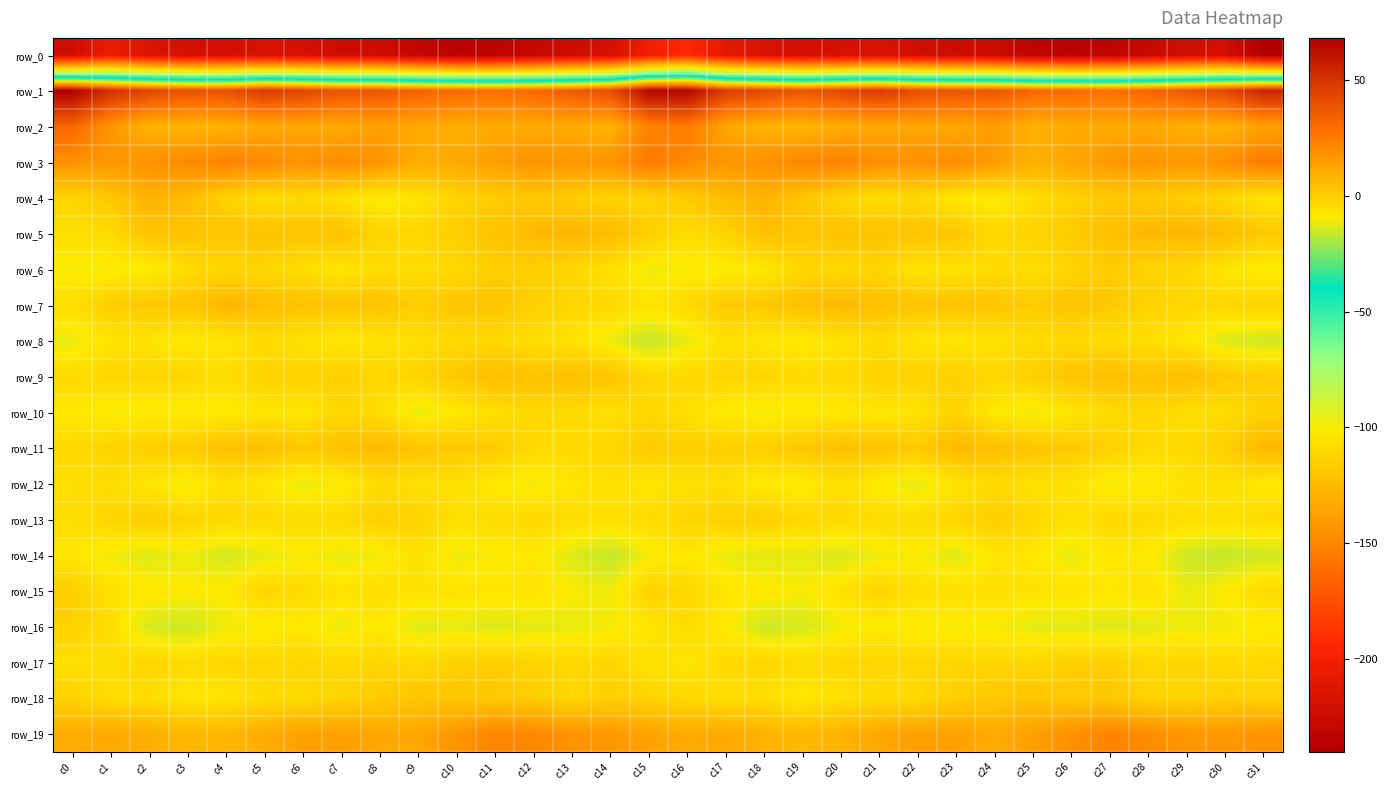

At which category is the sum across all series the highest?

c16